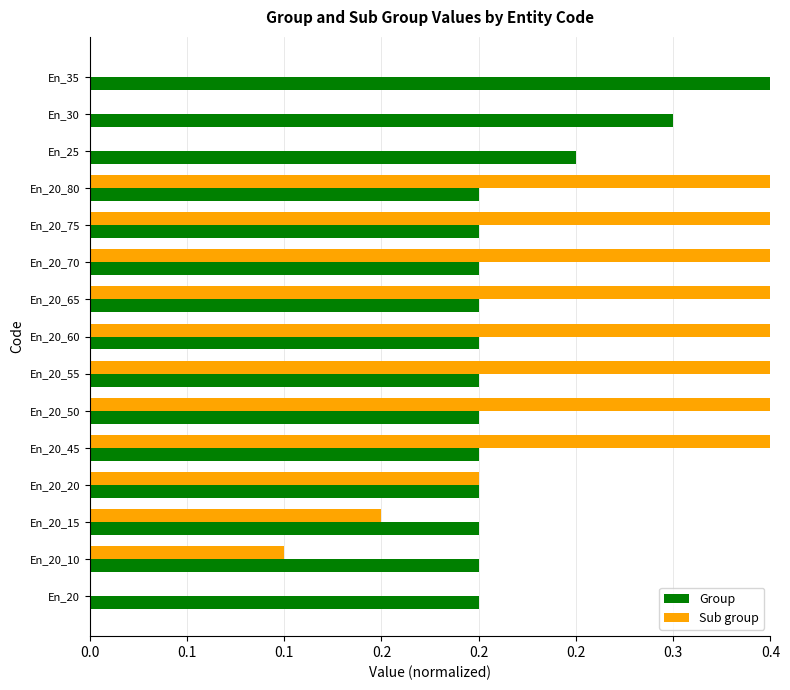

True or false: Sub group has a value of 0.1 at En_20_15.

False